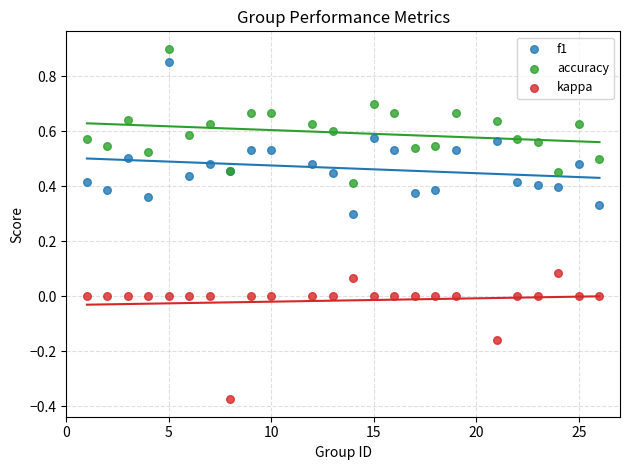

Which series contains the highest Y value?

accuracy